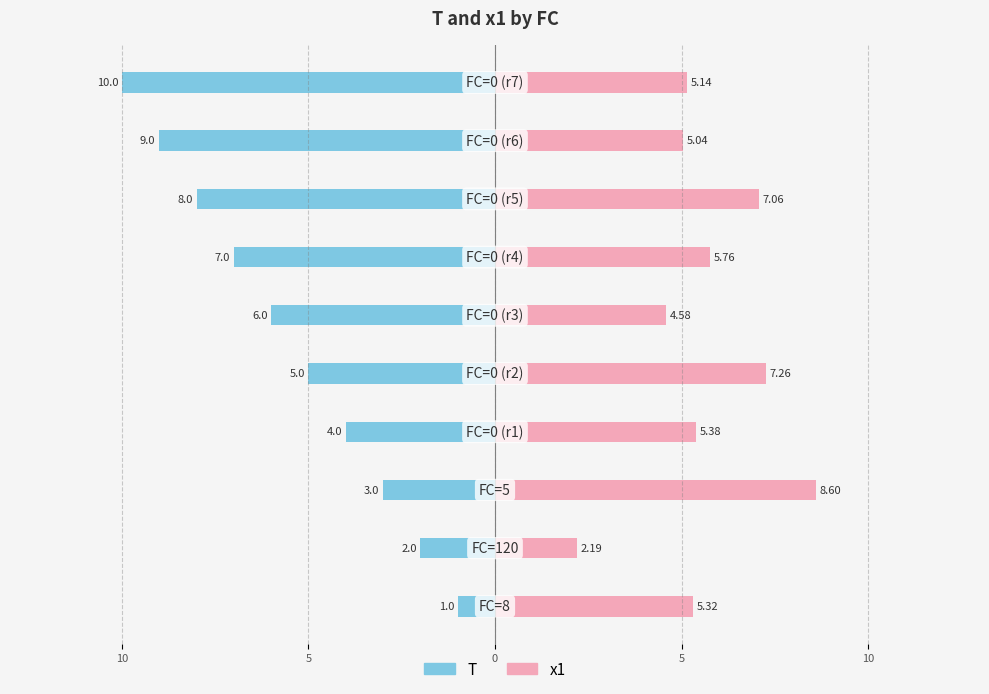

What is the sum of all x1 values?

56.3